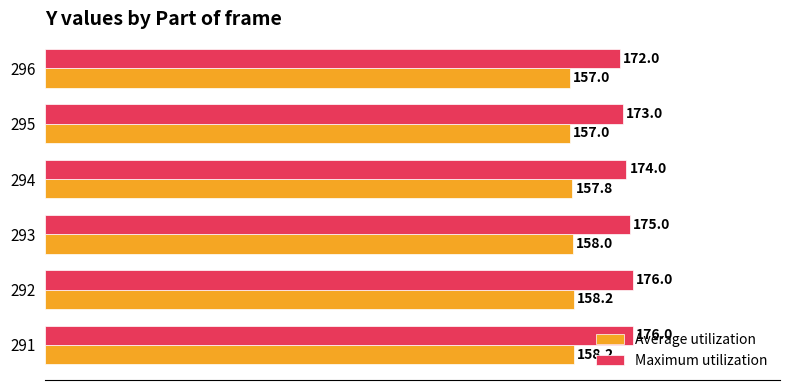

Is it true that Maximum utilization equals 43.5 at 291?

False